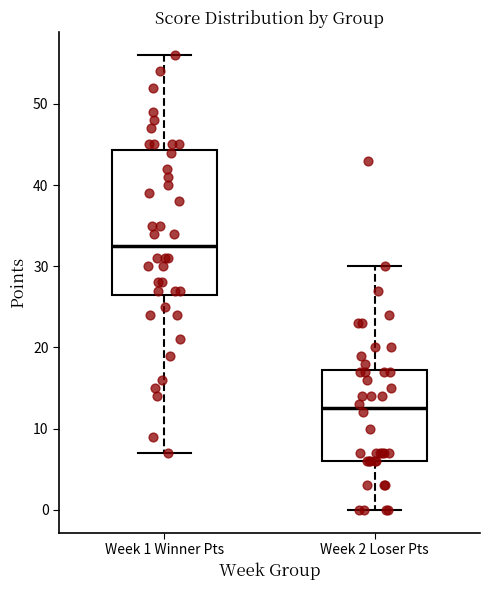

Which box is the tallest, from its lower edge to its upper edge?

Week 1 Winner Pts